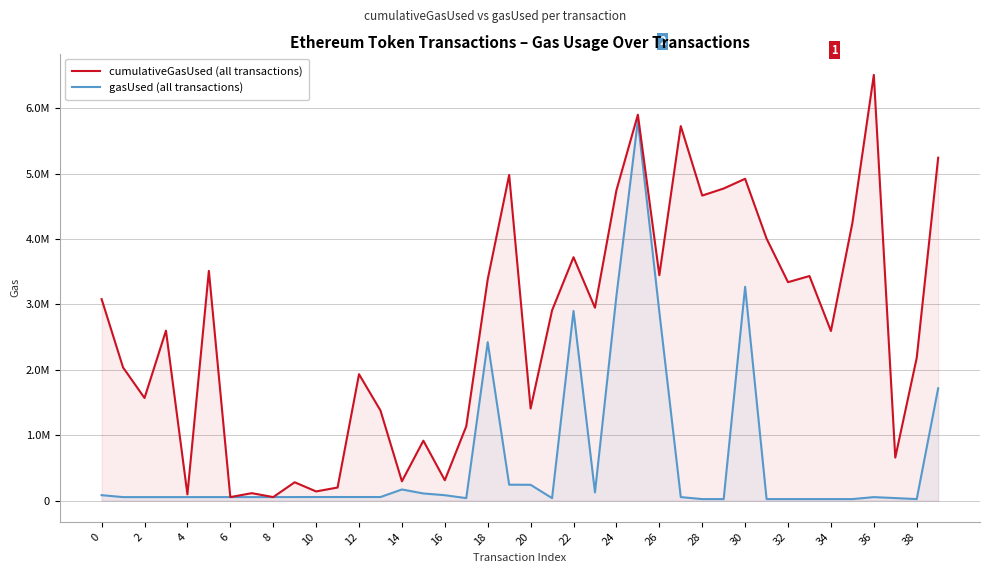

Reading left to right, what are all the values shown in this chart?

cumulativeGasUsed (all transactions): 3082343	2036356	1569162	2599844	94310	3514642	52738	112738	52738	279403	139483	199146	1932968	1377856	294306	915982	310726	1137290	3386321	4982345	1408767	2910205	3723456	2950940	4747950	5904794	3448729	5730008	4667049	4774984	4923920	4008519	3341447	3435588	2594617	4247643	6513845	657682	2184200	5246629
gasUsed (all transactions): 82310	52310	52310	52310	52310	52738	52738	52738	52738	53166	53583	53583	53583	53583	169105	108213	81651	36737	2423027	242308	240684	36737	2900813	124557	3131243	5810668	2888289	52529	22167	22103	3270716	22103	22103	22103	22103	22103	52344	37408	22167	1717795